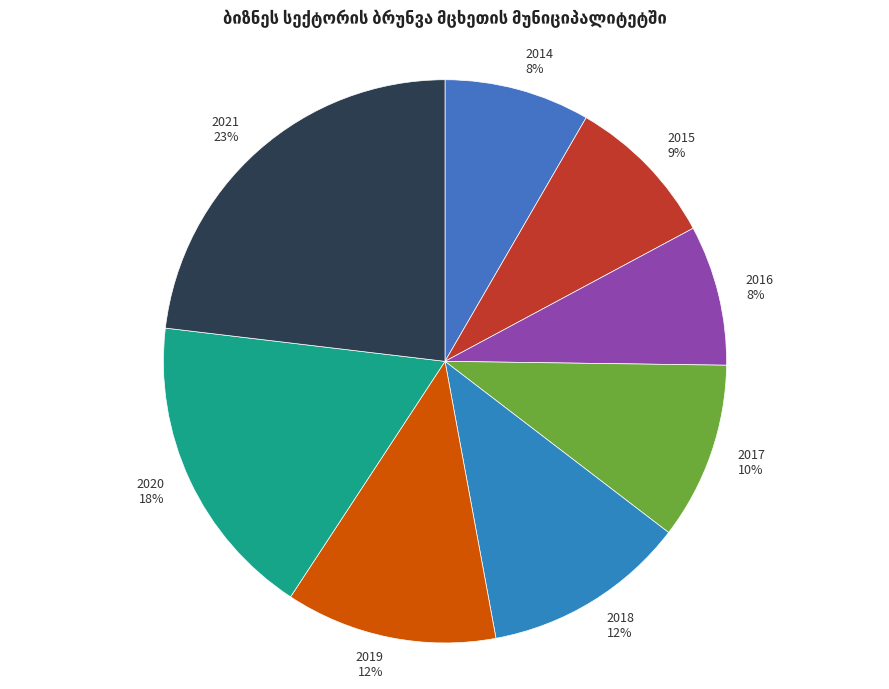

Which slice is the smallest?

2016